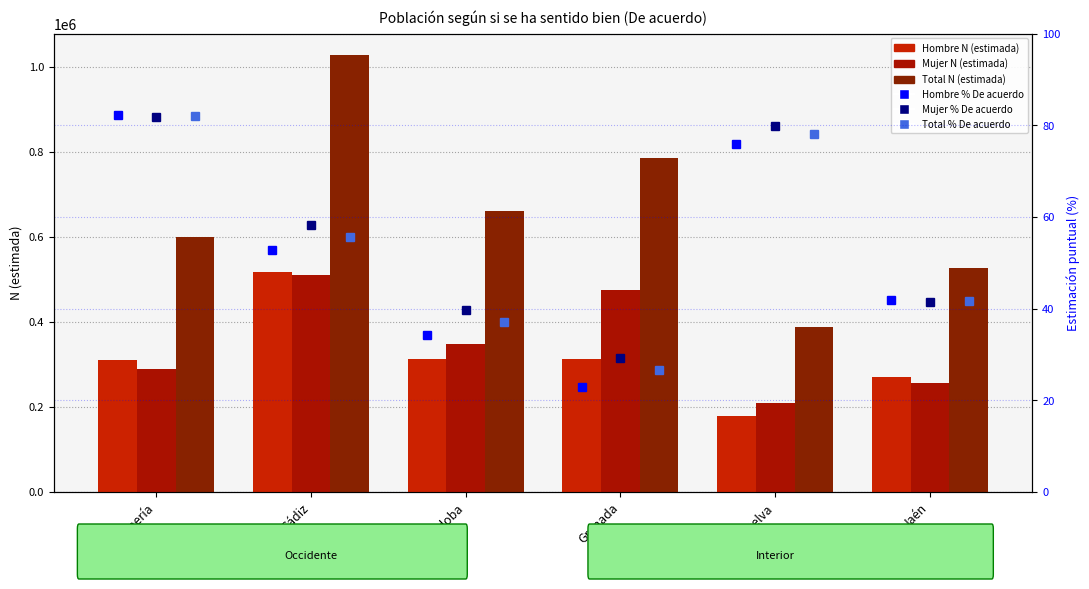

What is the label of the 2nd bar from the right?

Huelva